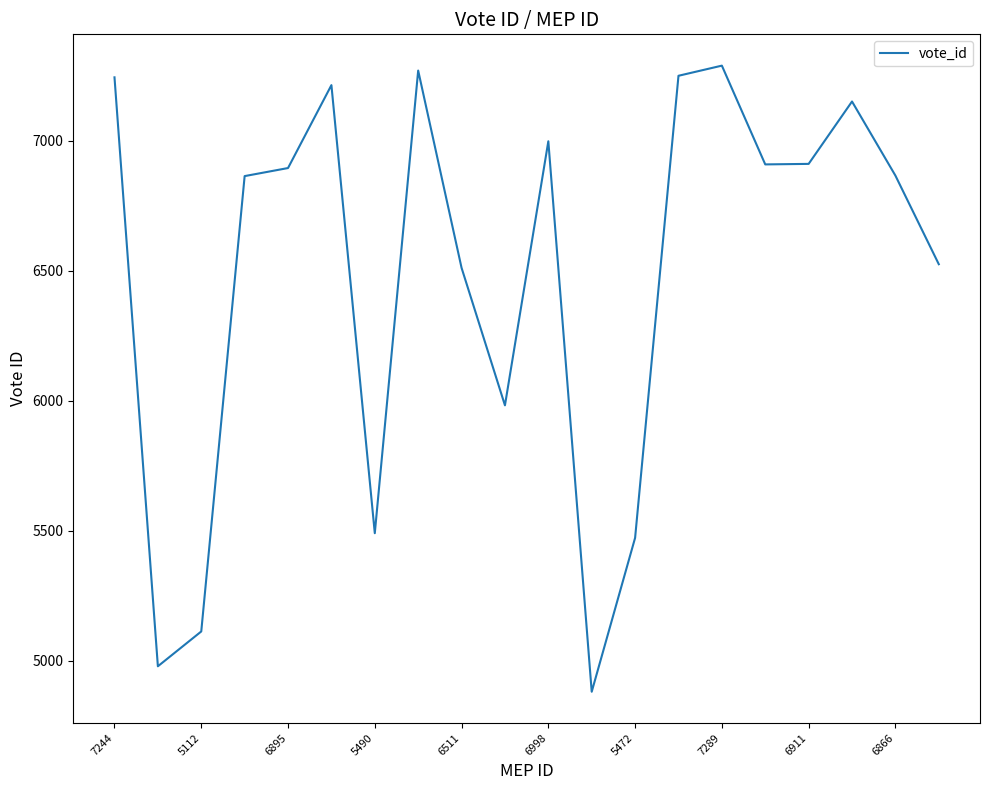

What is the maximum value shown in the chart?

7289